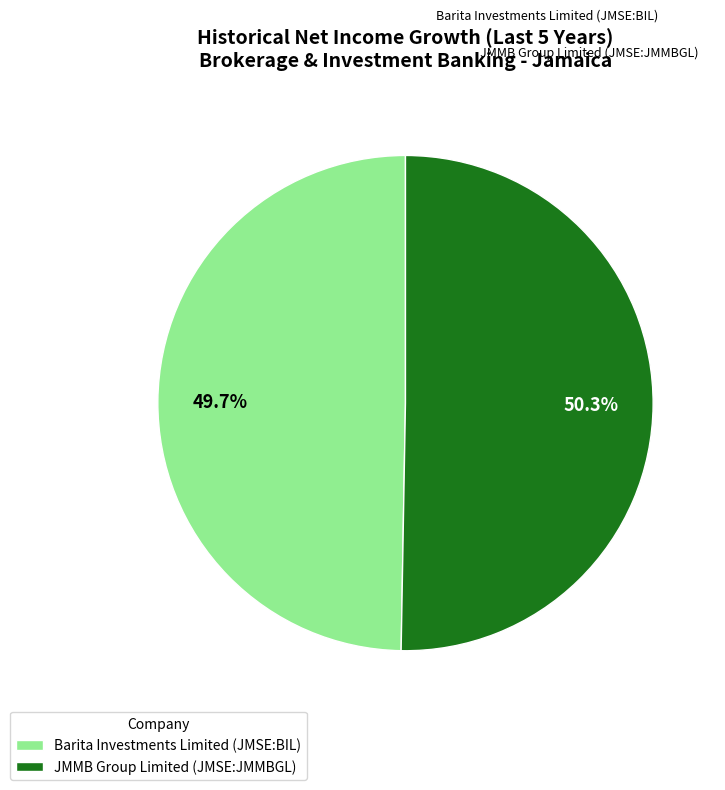

Rank the categories by value from highest to lowest.

JMMB Group Limited (JMSE:JMMBGL), Barita Investments Limited (JMSE:BIL)